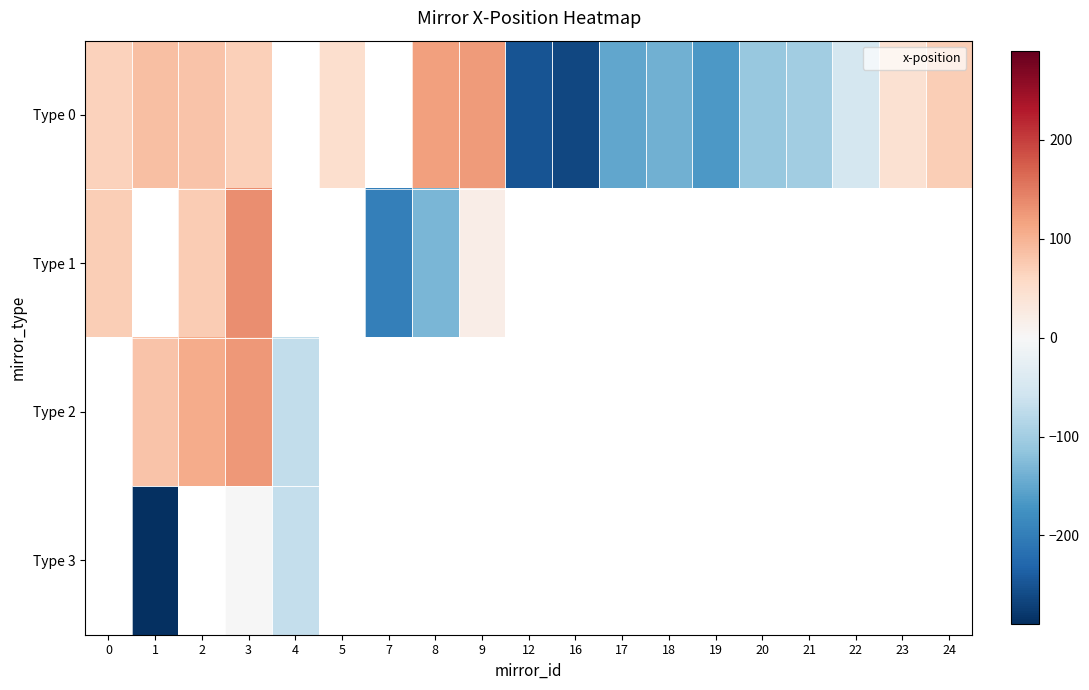

How many positive values does the Type 1 series have?

4